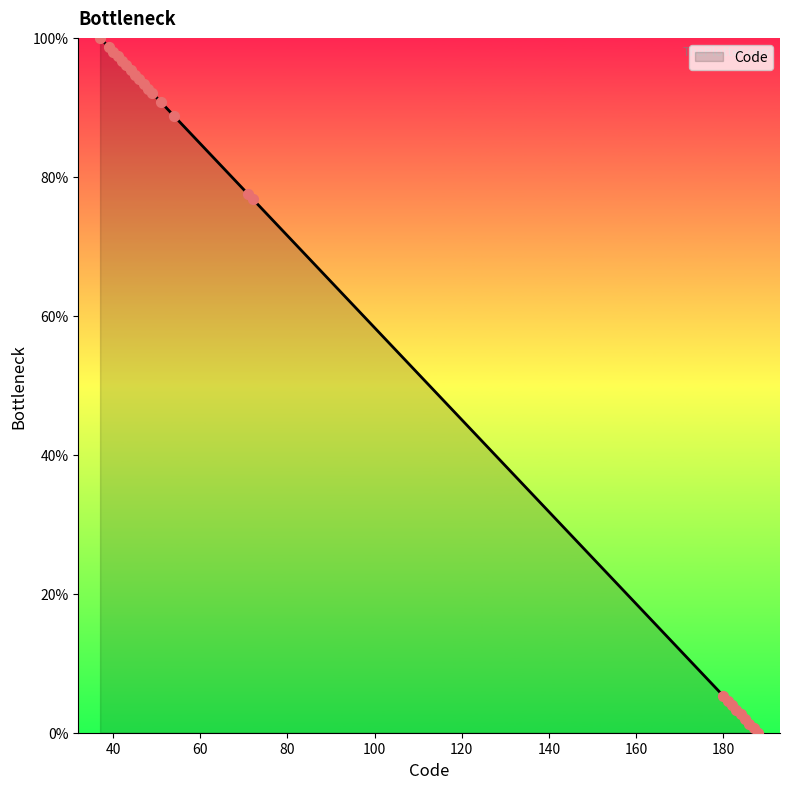

What is the difference between the maximum and minimum values?

100.0